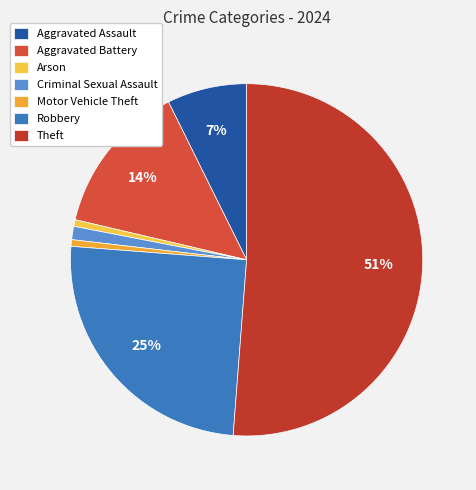

What percentage is the Robbery slice, to the nearest percent?

25%